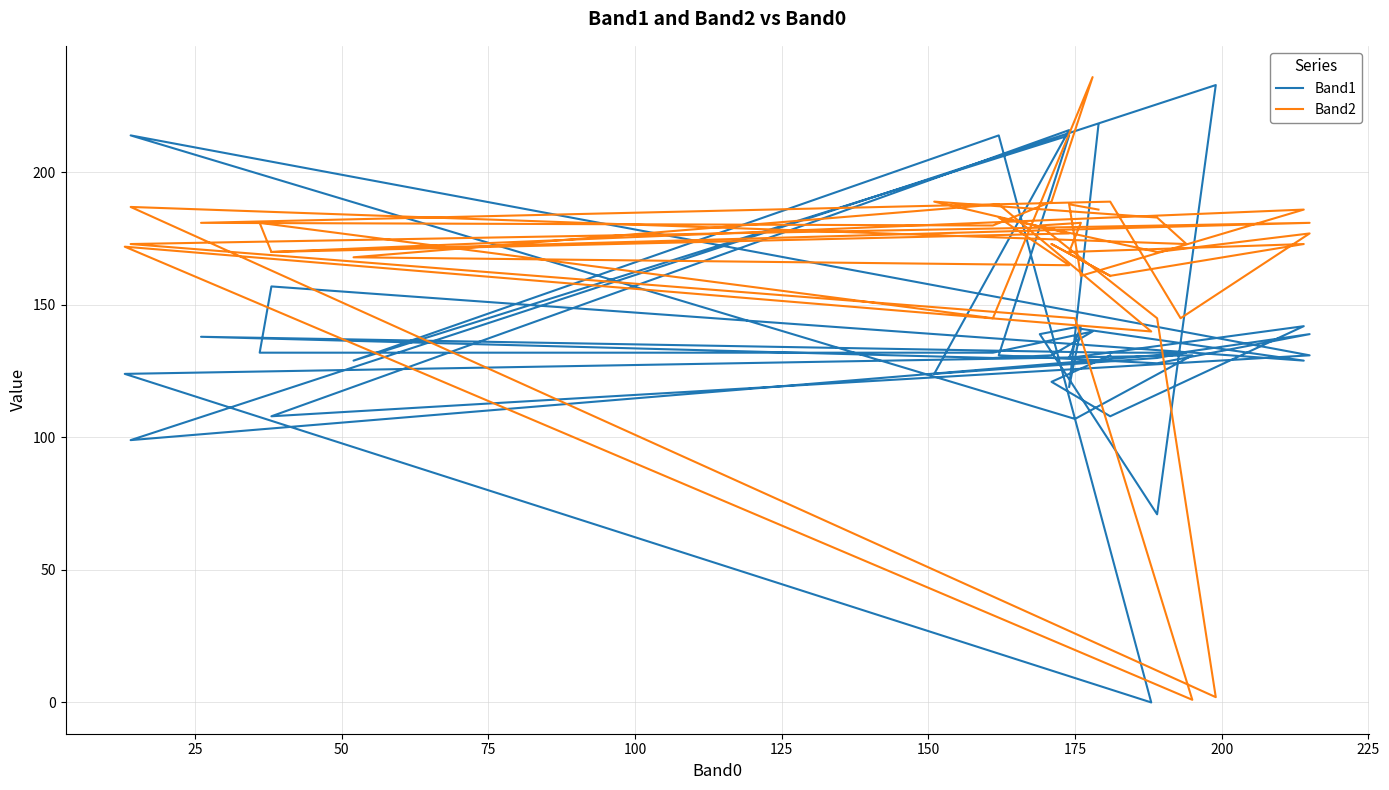

Rank the series by their maximum value, from highest to lowest.

Band2, Band1